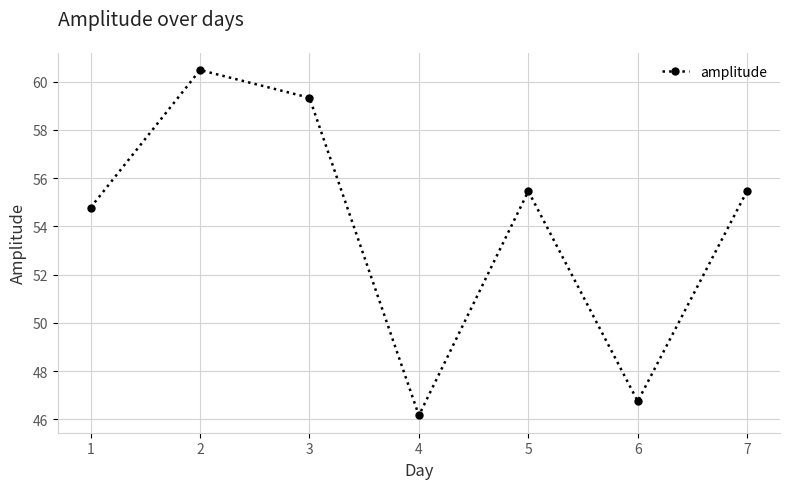

What value does the data have at 1?

54.8